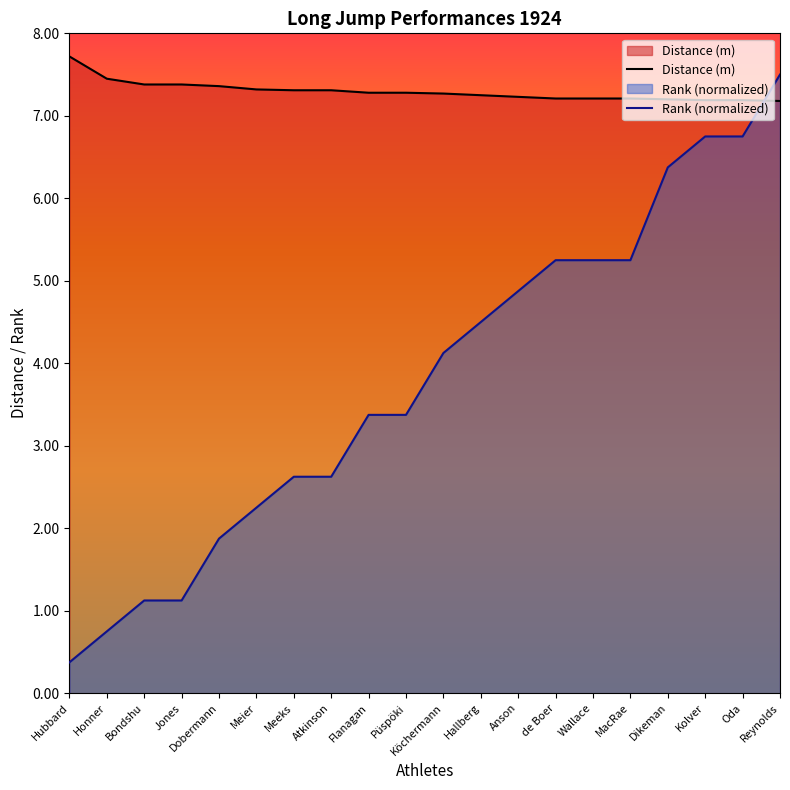

Rank the series at Wallace from lowest to highest value.

Rank (normalized), Distance (m)